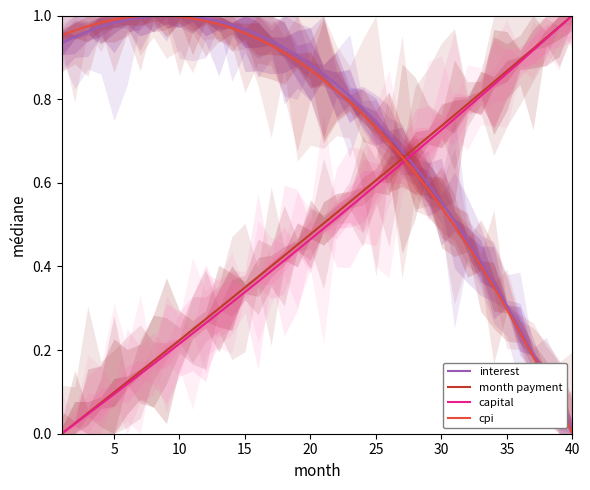

Is it true that interest equals 0.3 at 35?

True